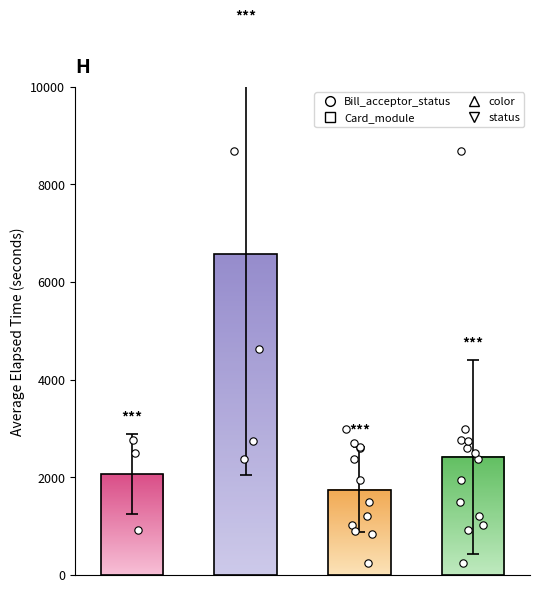

What are all the series names shown in the legend?

Bill_acceptor_status, Card_module, color, status